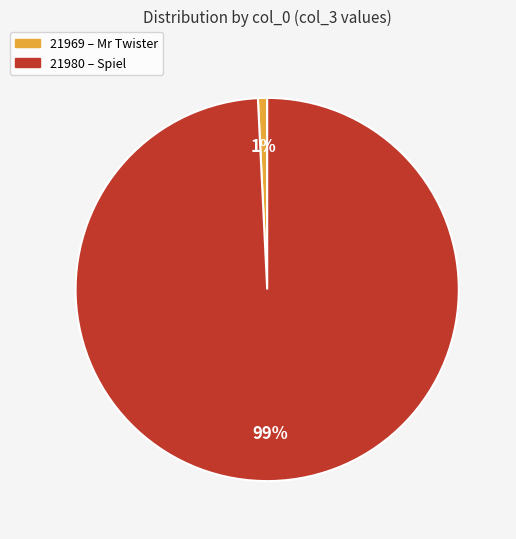

To the nearest percent, what is the combined percentage of 21980 and 21969?

100%